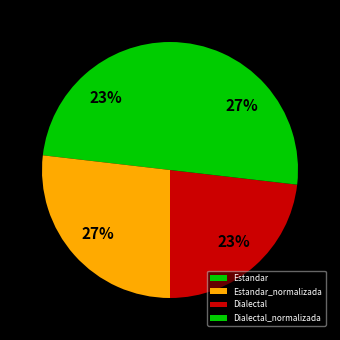

Does Estandar_normalizada account for over 50% of the chart?

No